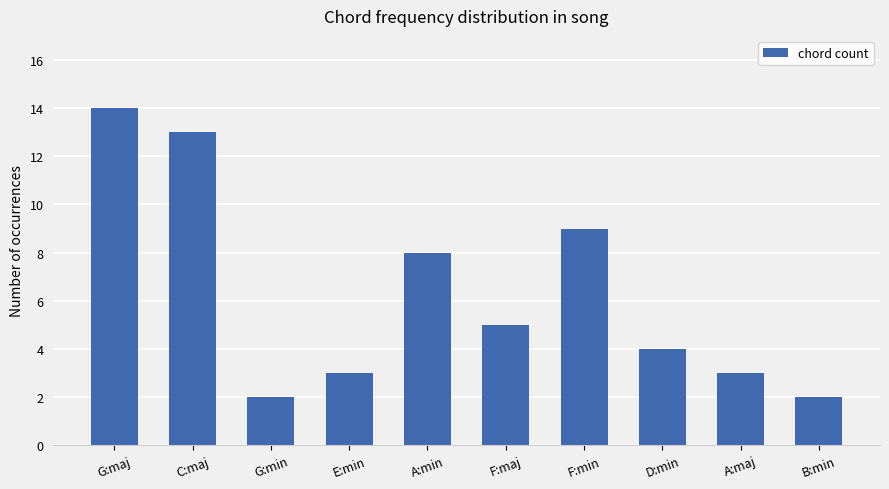

At which category does the chart reach its peak across all series?

G:maj